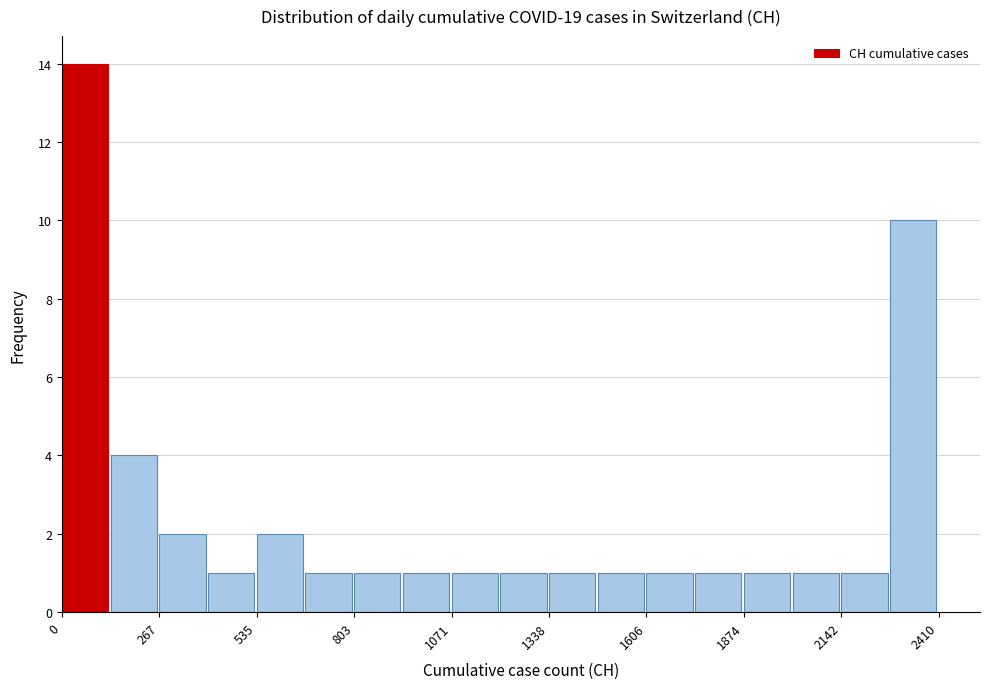

Read against the x-axis, roughly where is the centre of the tallest bar?

50